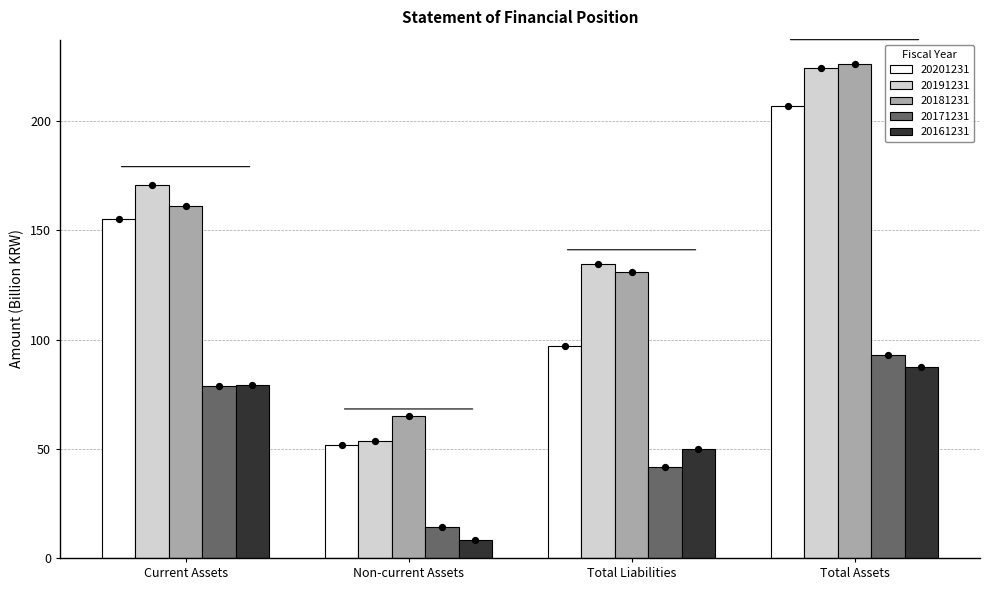

At which category is the sum across all series the highest?

Total Assets